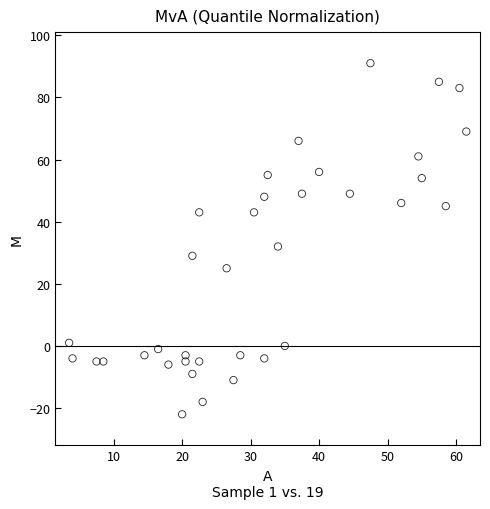

What is the range of Y values (max minus min)?

113